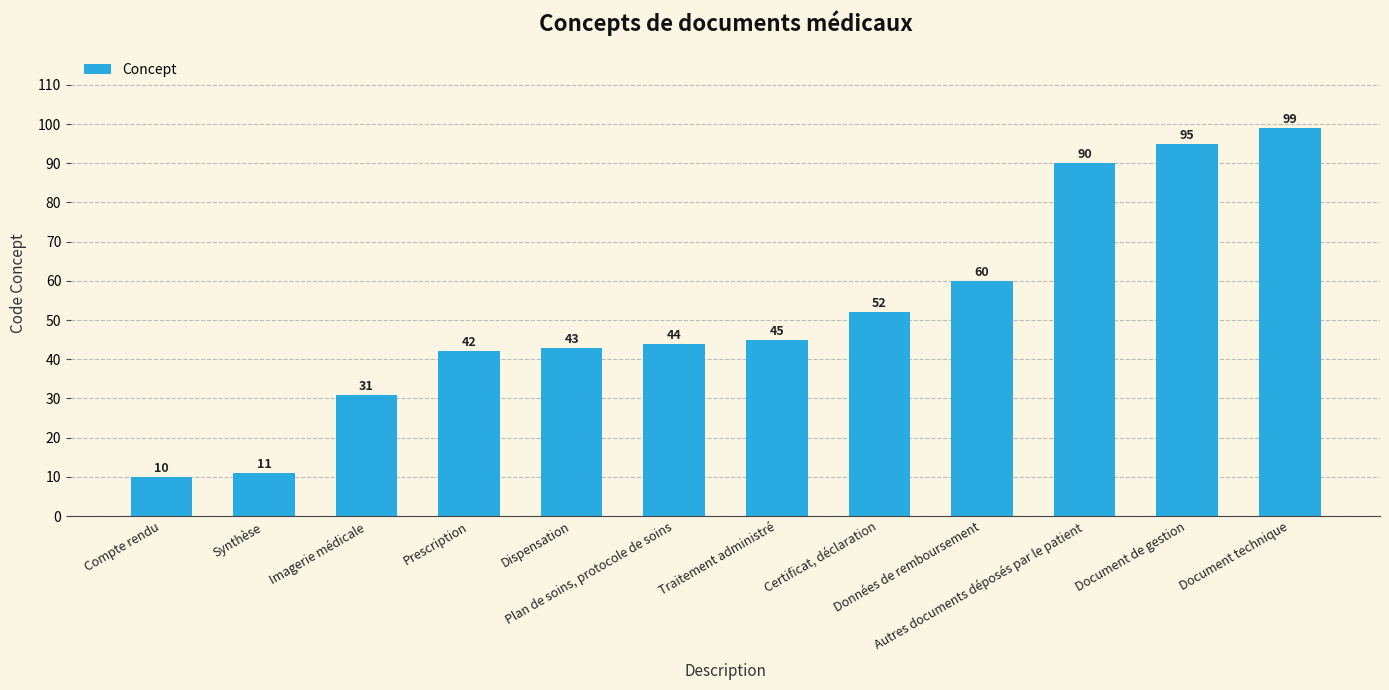

Are the bars grouped side by side (vs. stacked)?

No